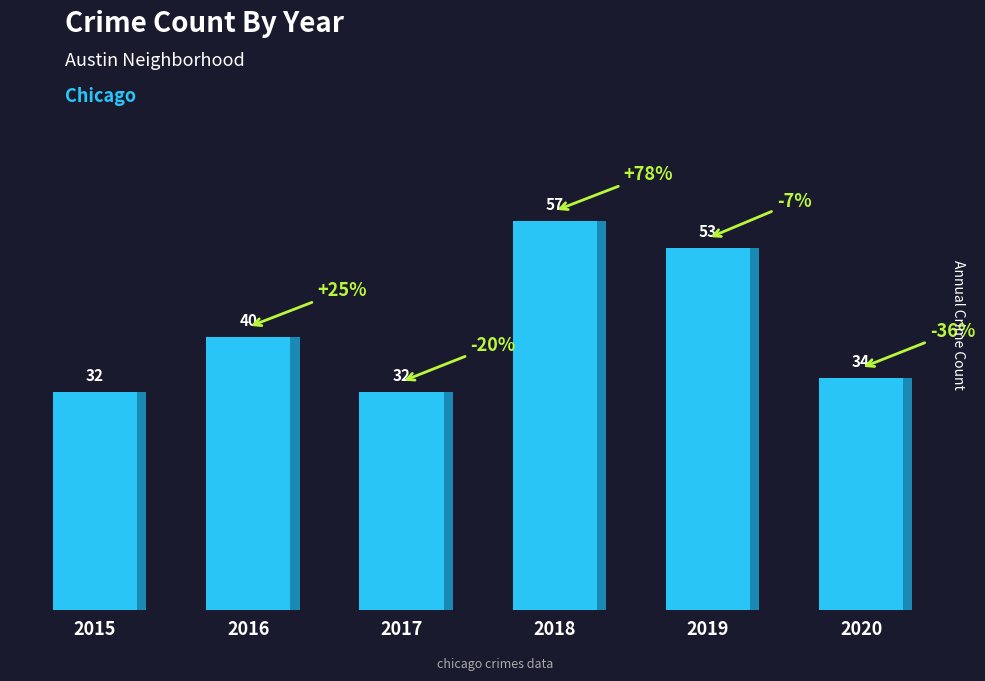

At which label is the value closest to 44?

2016